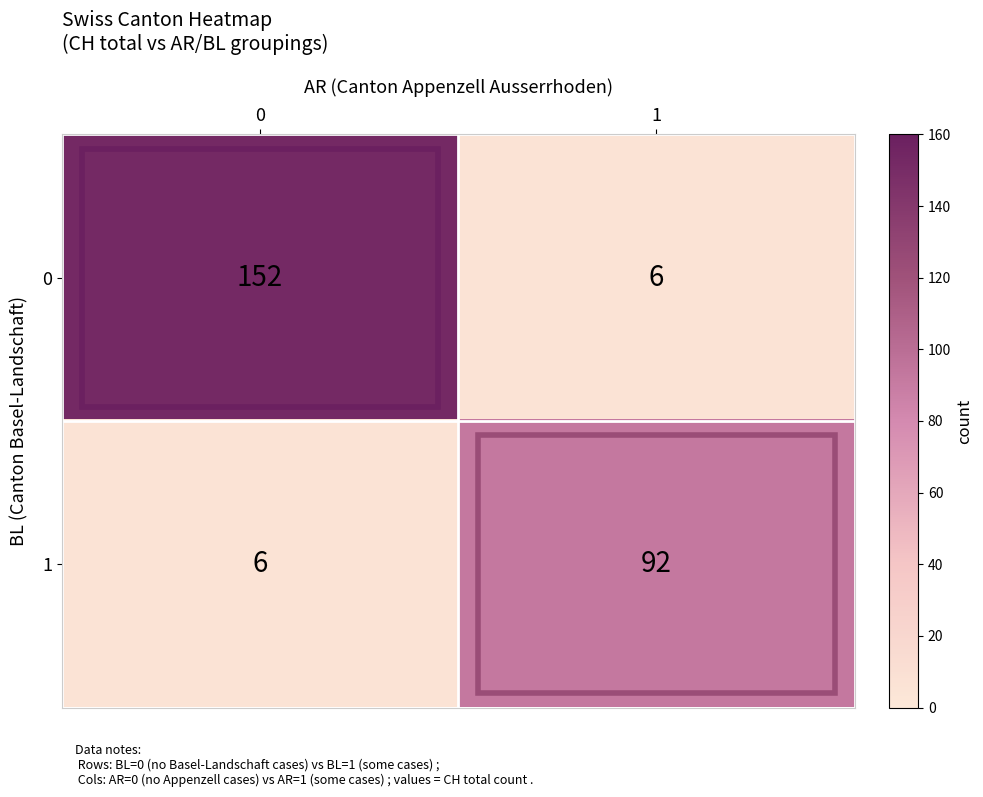

What is the difference between the 0 values at 0 and 1?

146